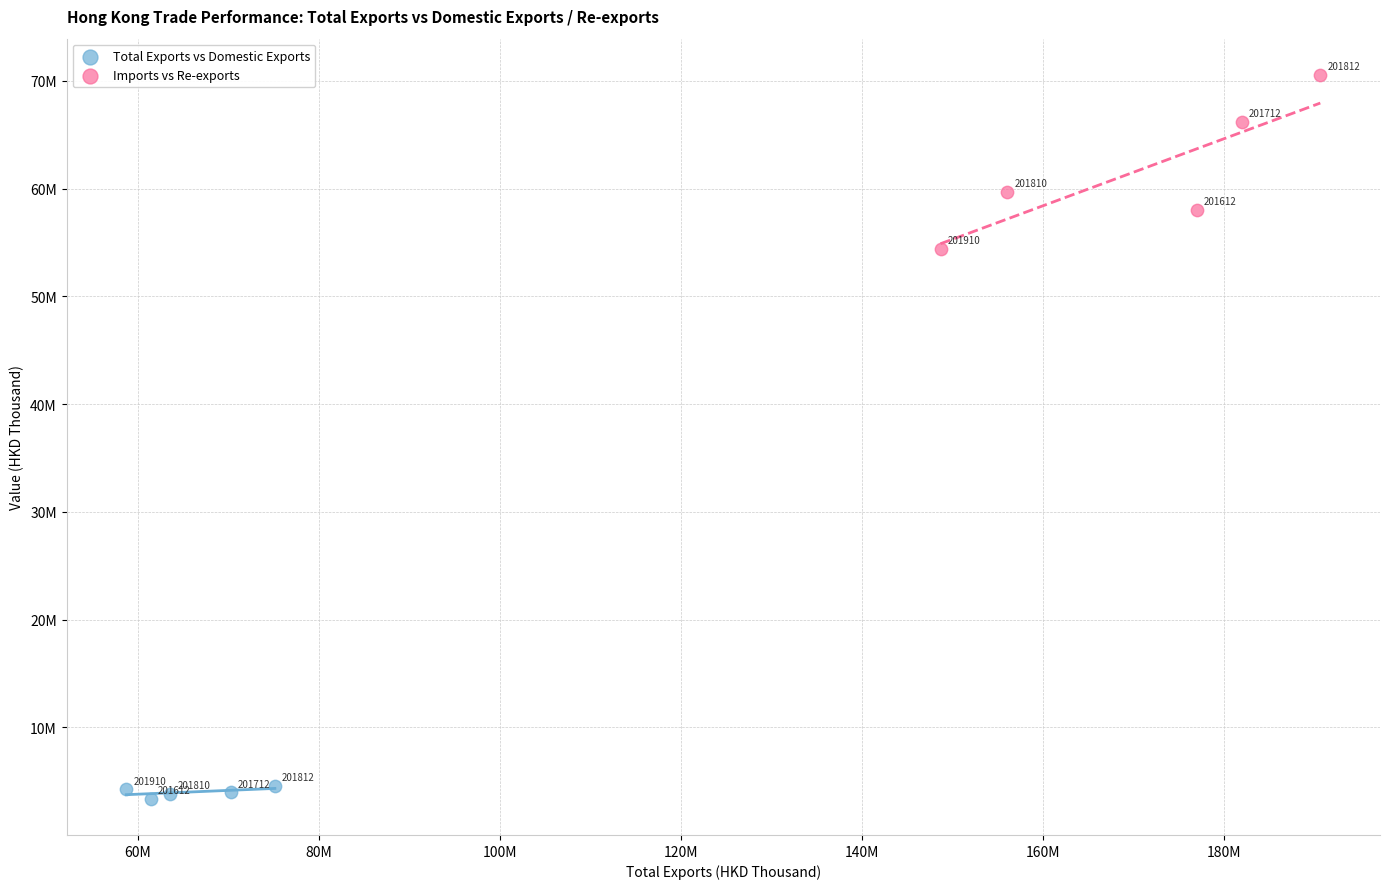

Which series contains the highest Y value?

Imports vs Re-exports